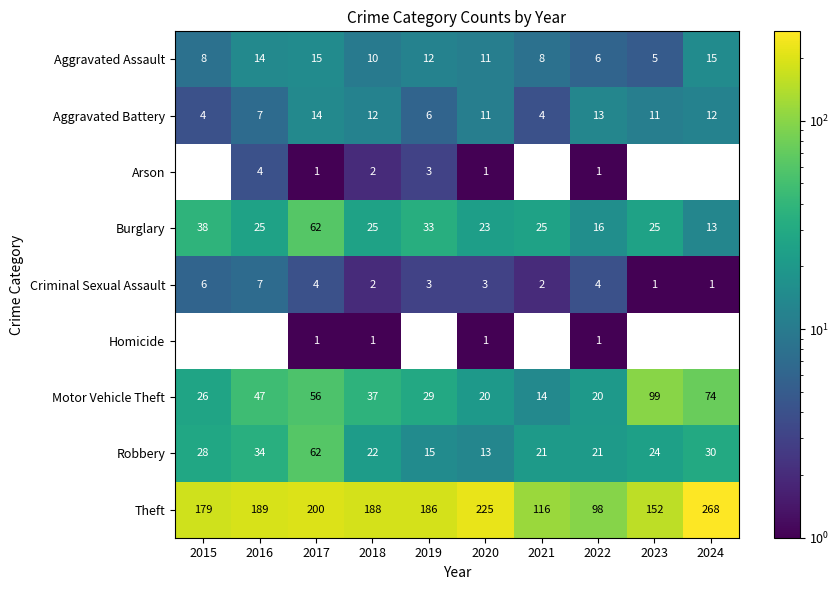

Count the number of categories in the chart.

10